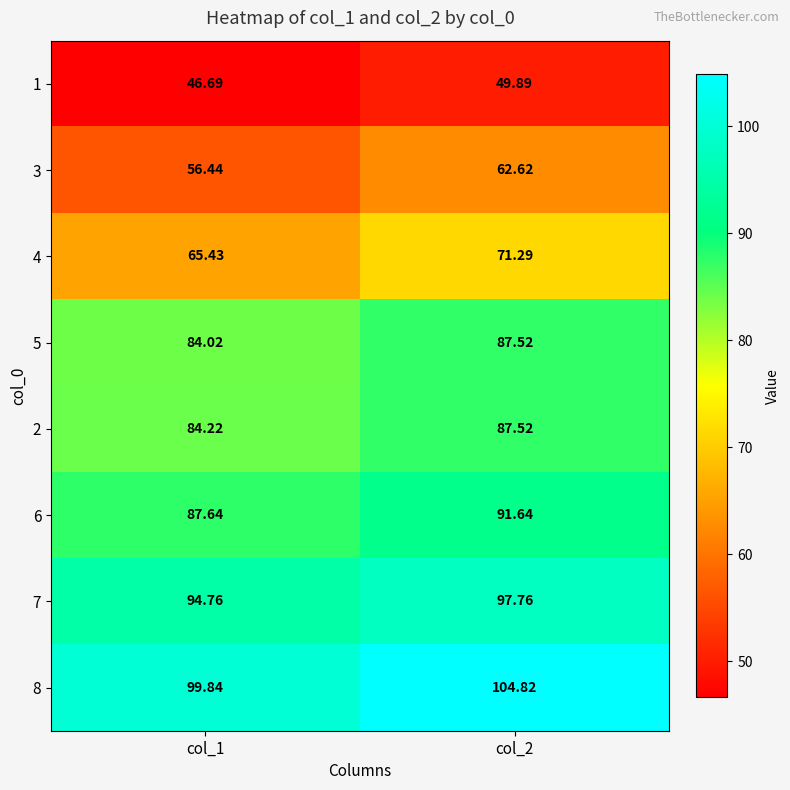

Which label corresponds to the largest value in the chart?

col_2